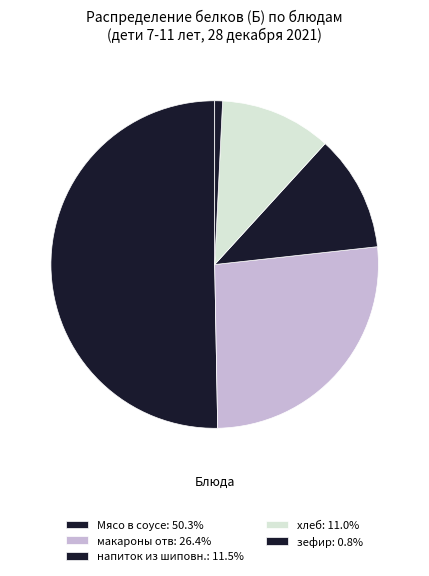

To the nearest percent, what portion does хлеб represent?

11%